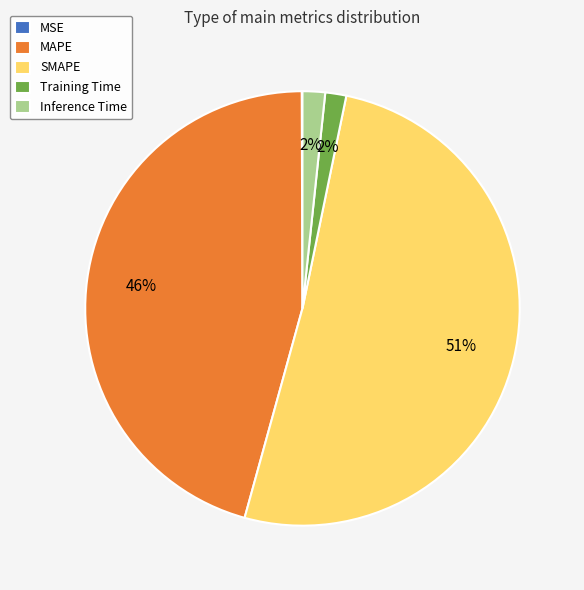

To the nearest percent, what is the average slice percentage?

20%